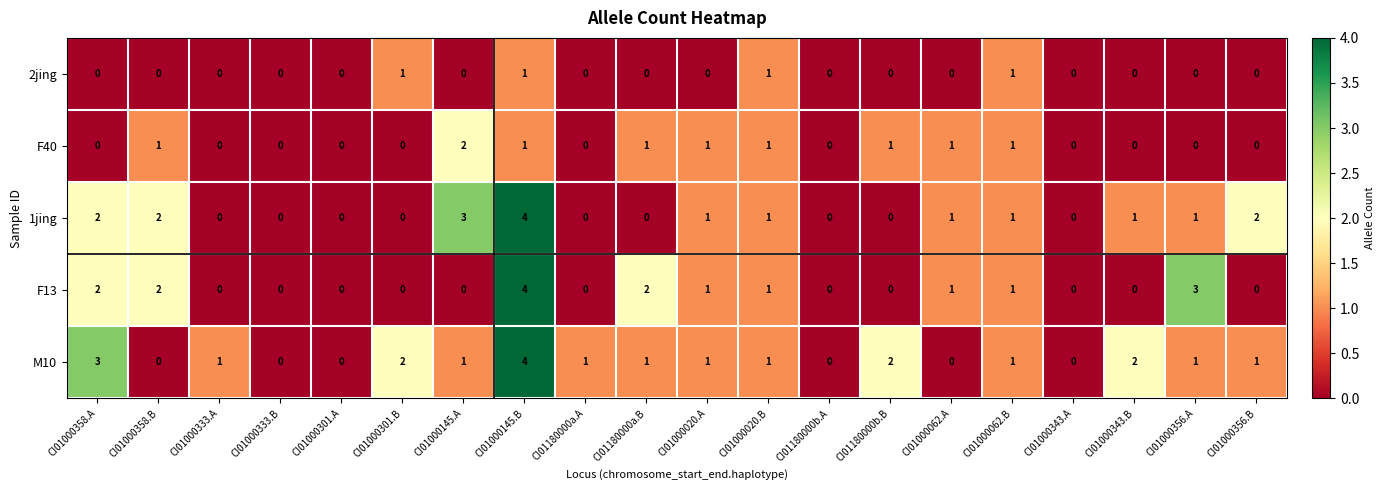

What is the spread (max minus min) of values at CI01000145.A?

3